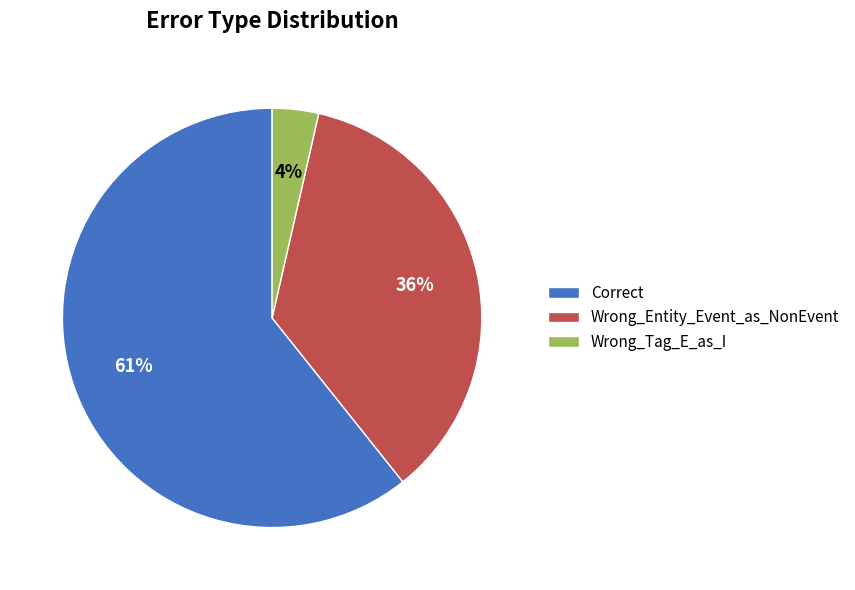

To the nearest percent, what is the average slice percentage?

33%